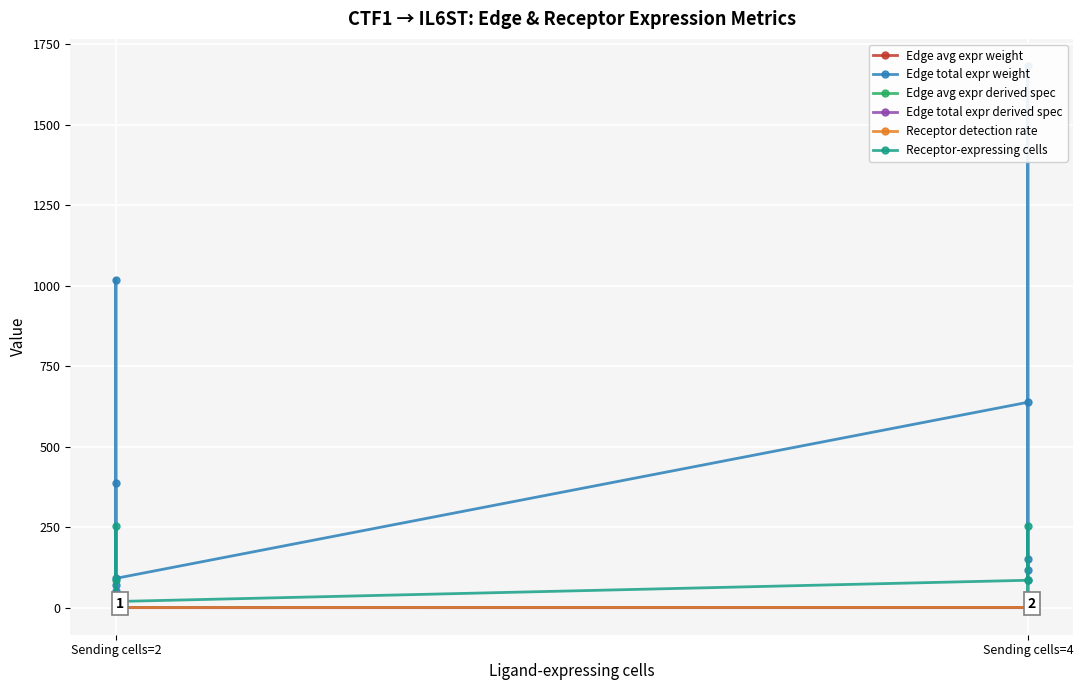

Rank the series by their maximum value, from lowest to highest.

Edge avg expr weight, Edge avg expr derived spec, Edge total expr derived spec, Receptor detection rate, Receptor-expressing cells, Edge total expr weight